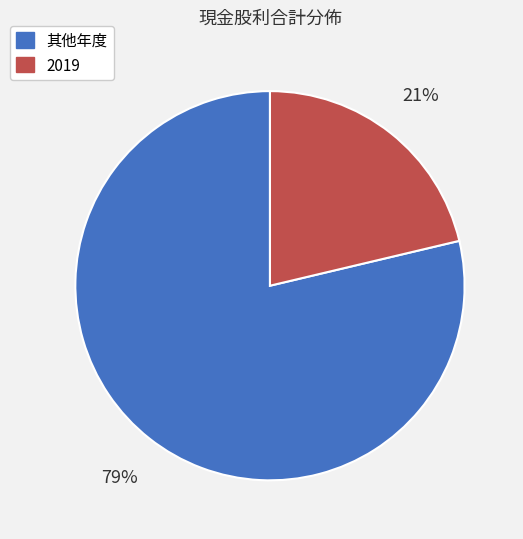

Is there a majority slice in this chart?

Yes